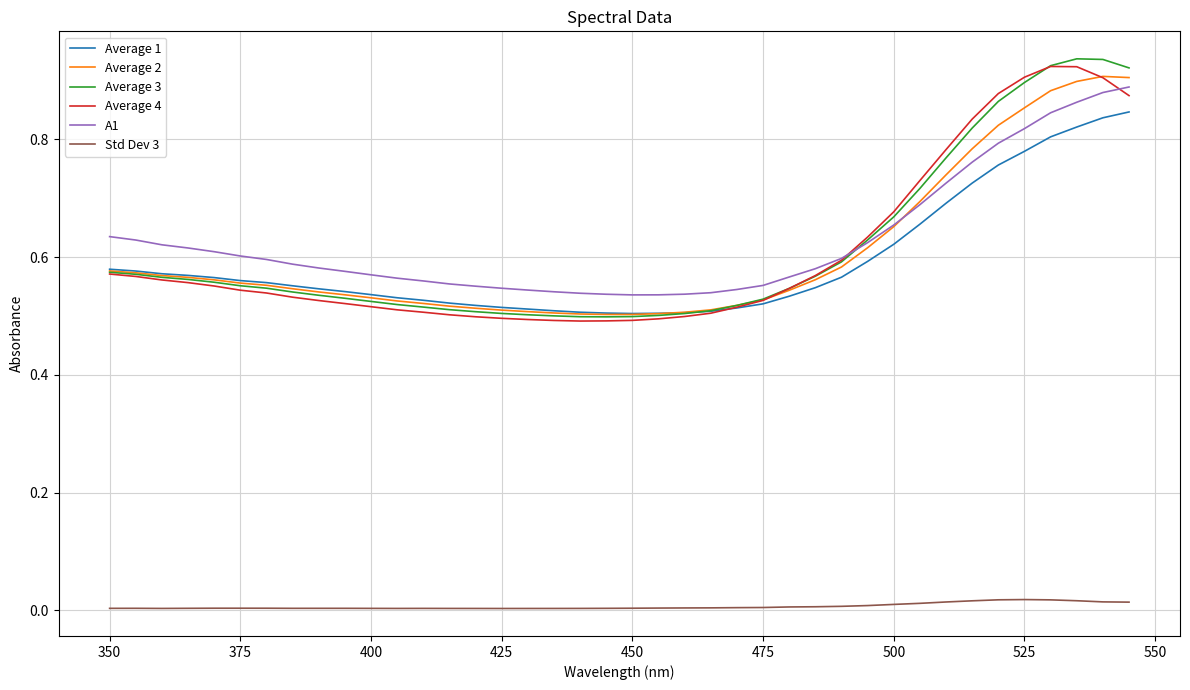

True or false: A1 and Std Dev 3 cross at least once.

False